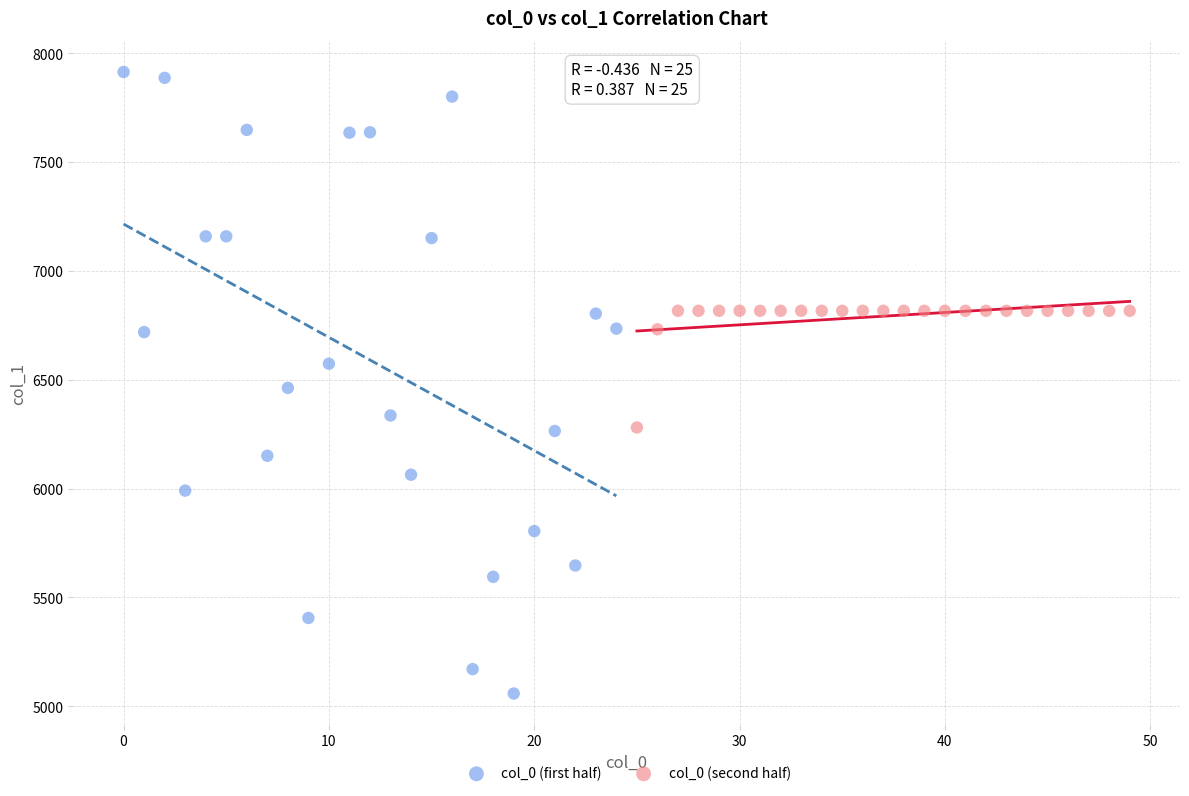

Which series has the widest spread of Y values?

col_0 (first half)